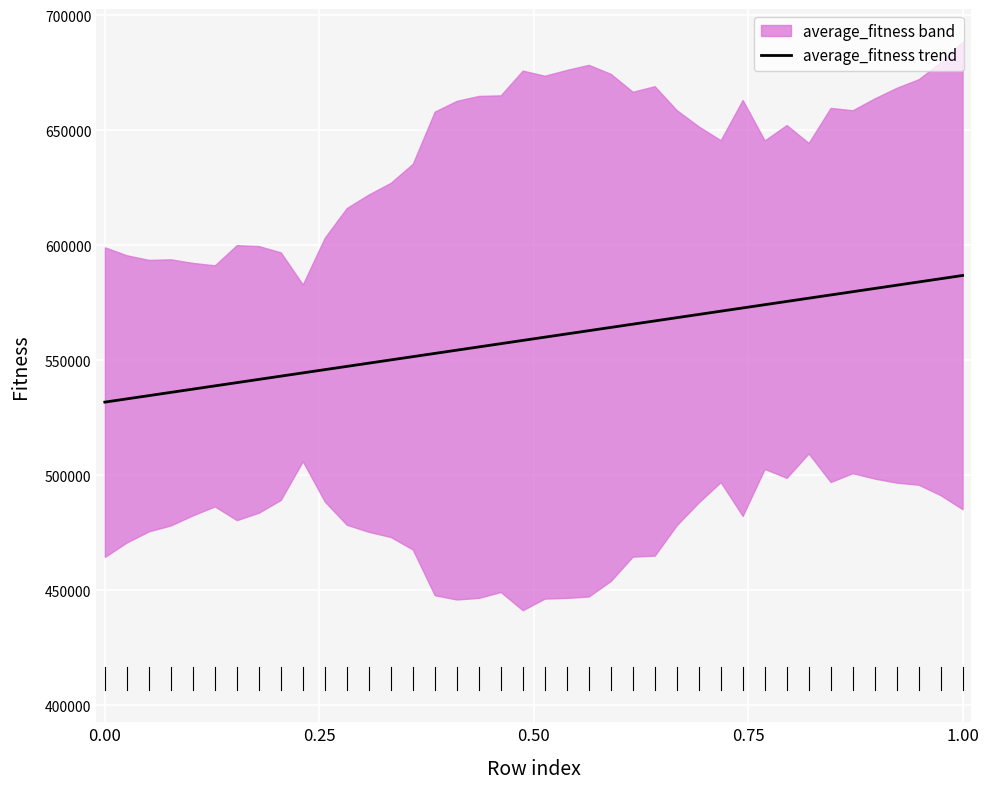

True or false: average_fitness trend has a value of 531837.0 at 0.00.

True